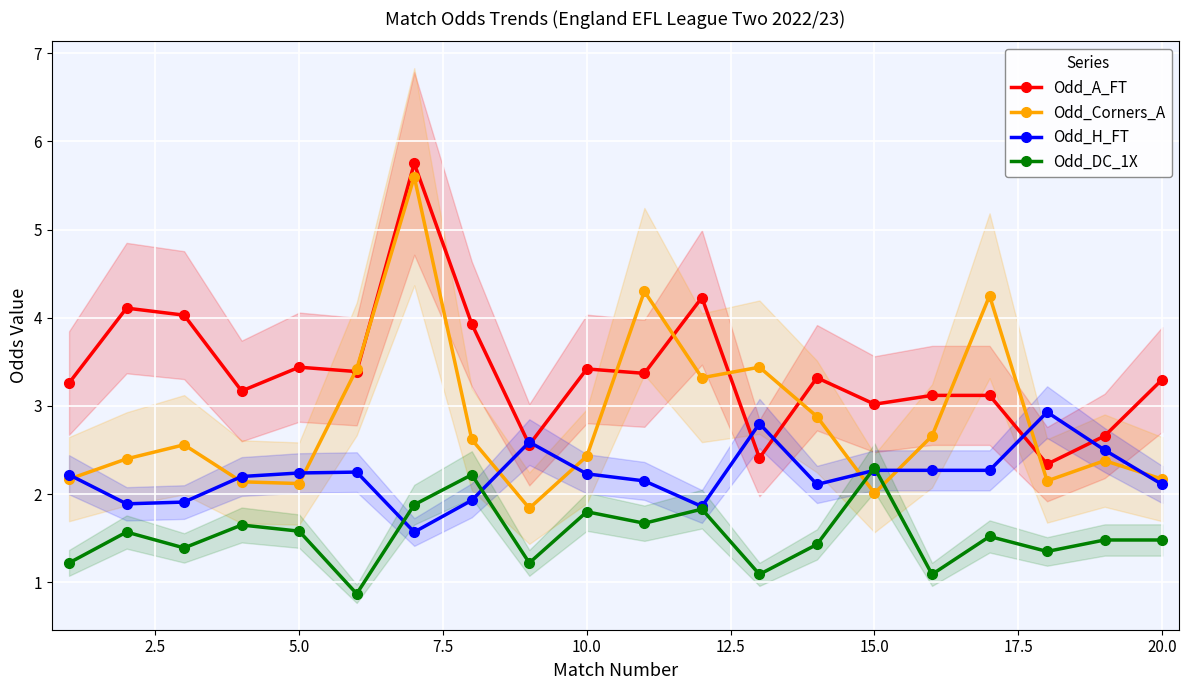

True or false: Odd_Corners_A and Odd_H_FT cross at least once.

True